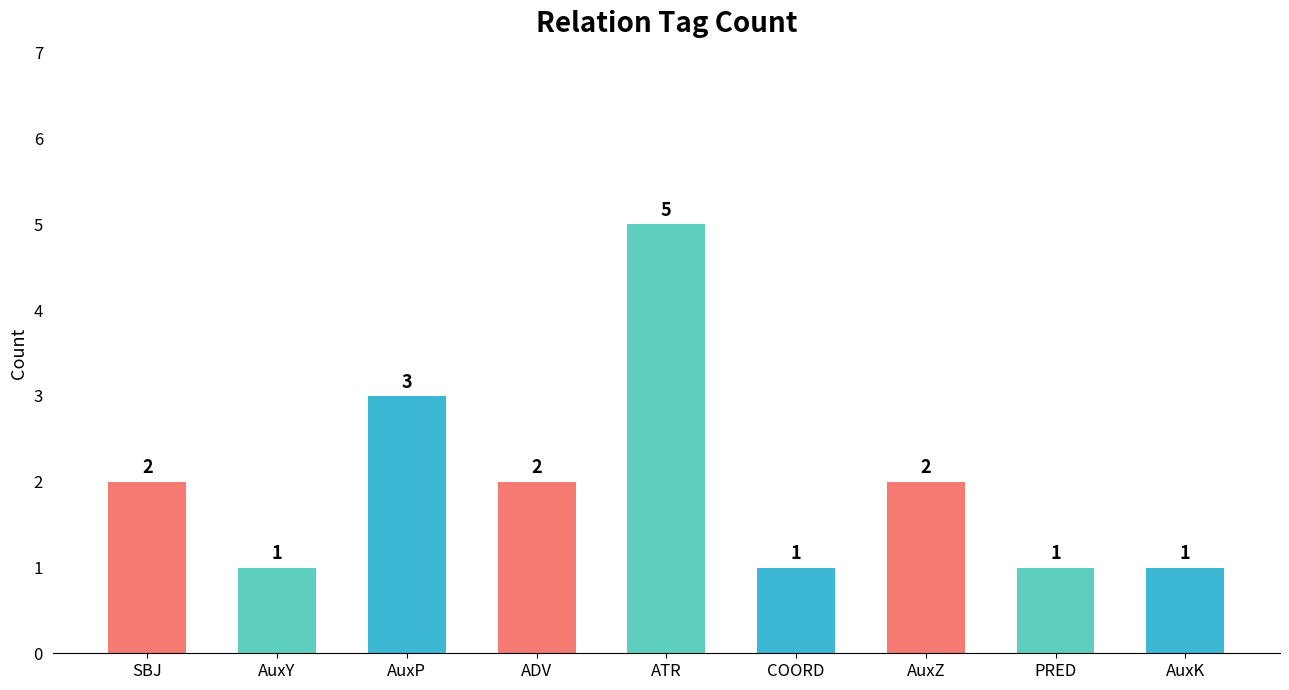

Is it true that the value at SBJ is 4?

False